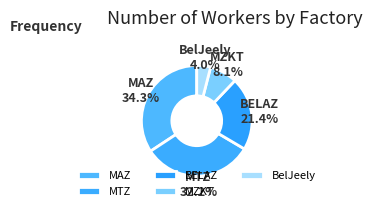

How many segments does this pie chart have?

5